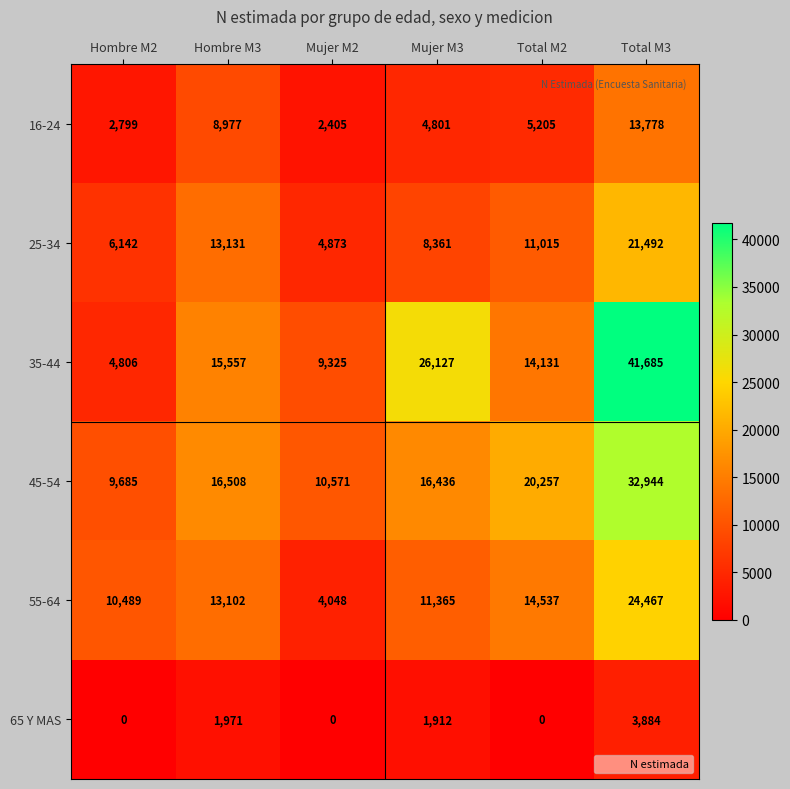

Which series has the largest total across all categories?

35-44